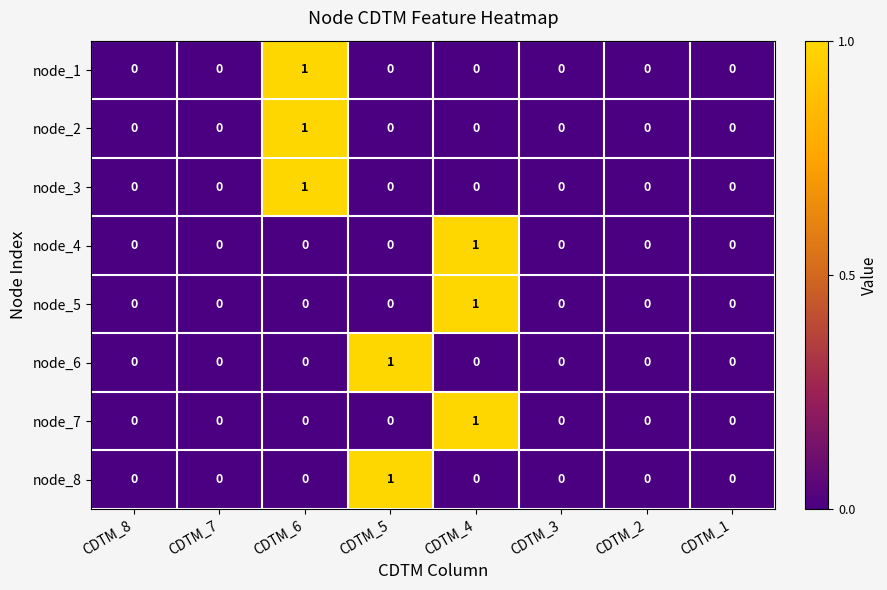

What is the total value across all series at CDTM_4?

3